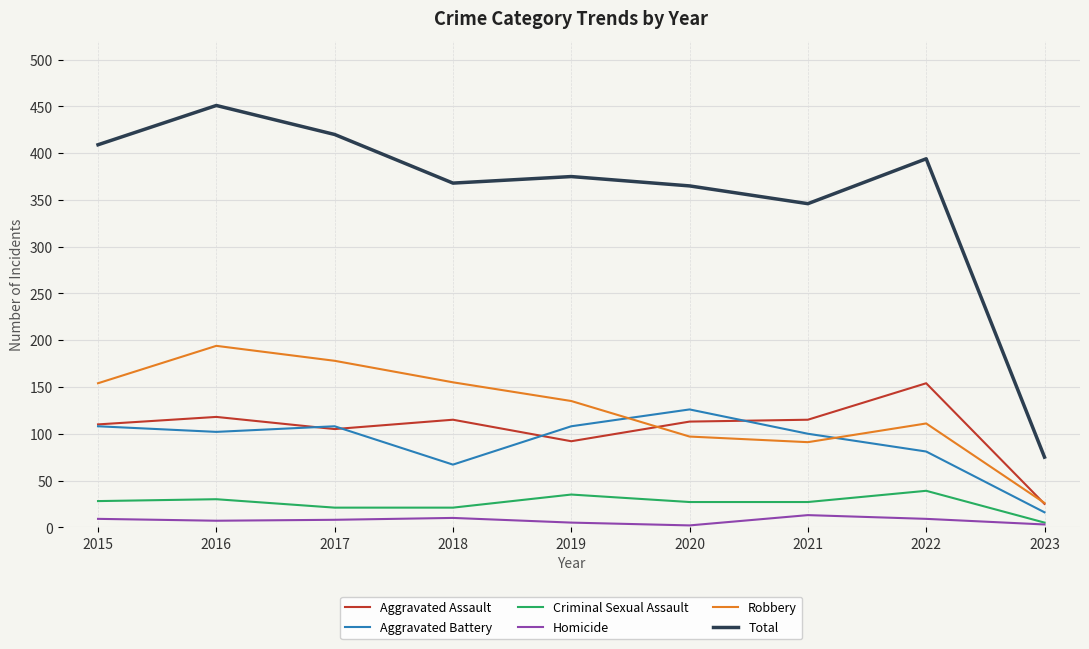

Where is Total nearest to the value 263?

2021